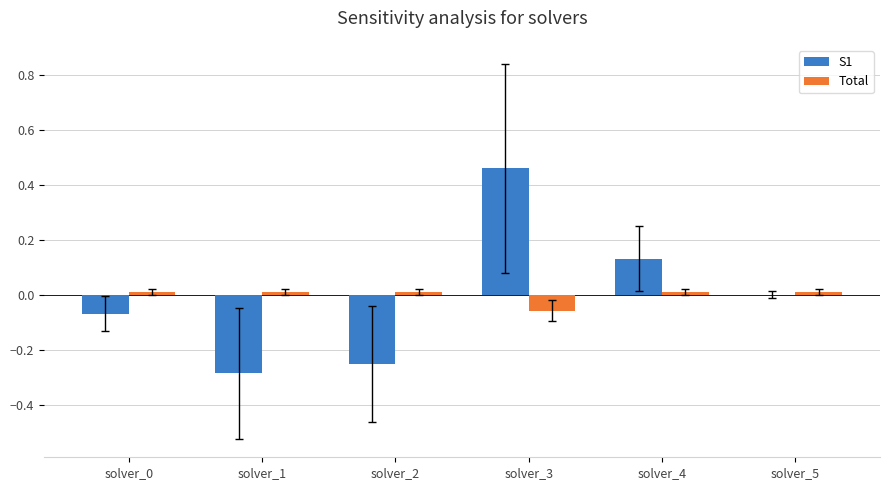

Is it true that S1 equals 0.8 at solver_3?

False